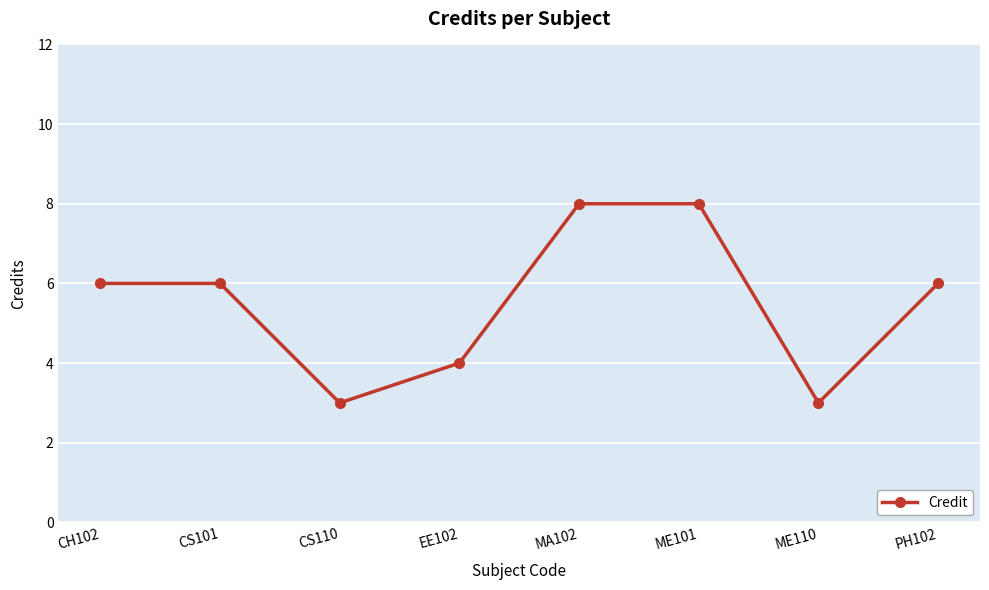

What is the minimum value shown in the chart?

3